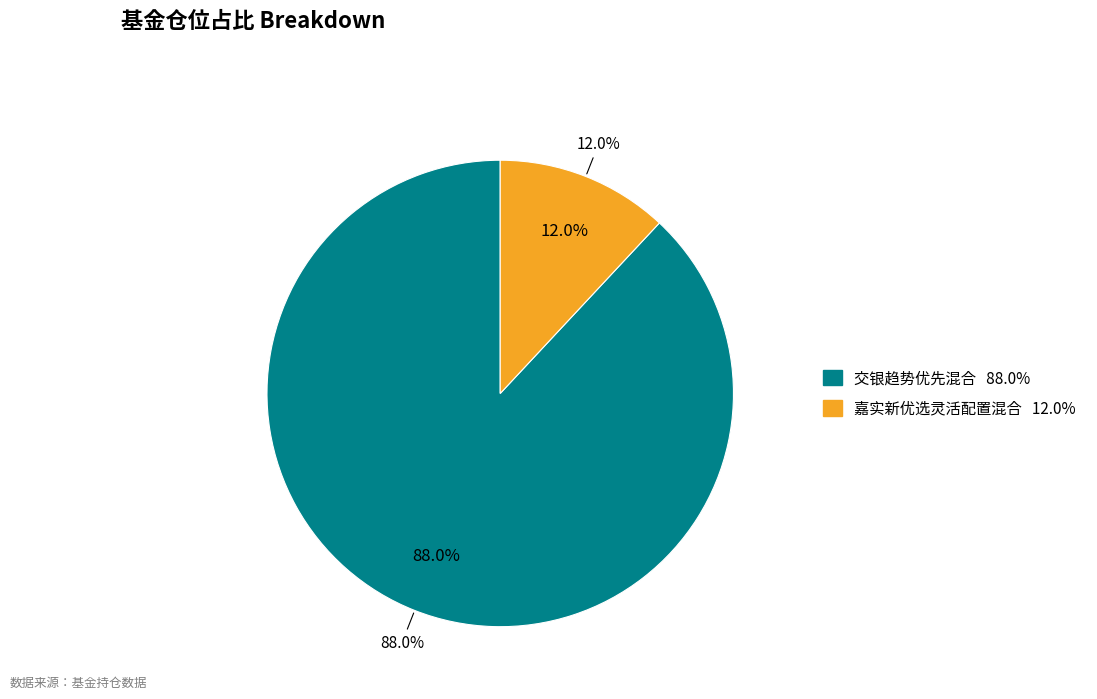

What percentage is NOT represented by 交银趋势优先混合?

12.0%